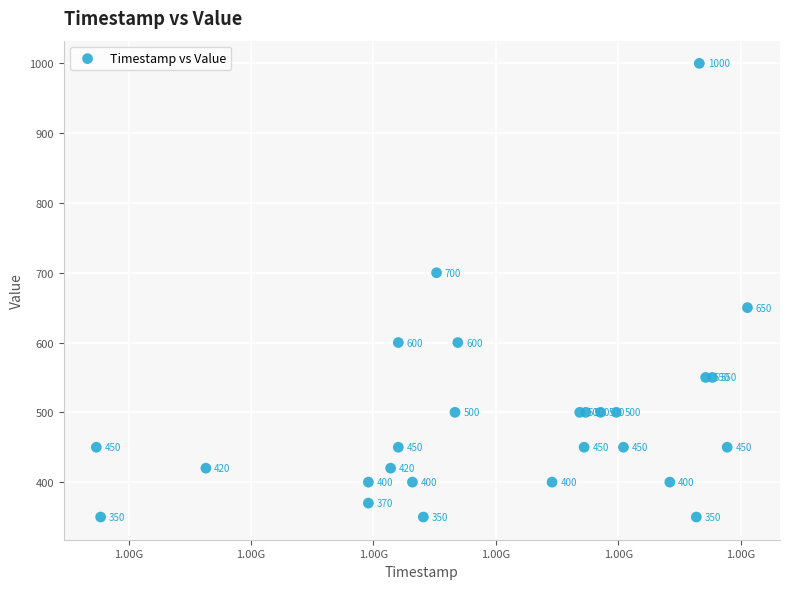

What Y value in the scatter plot is closest to 675?

650